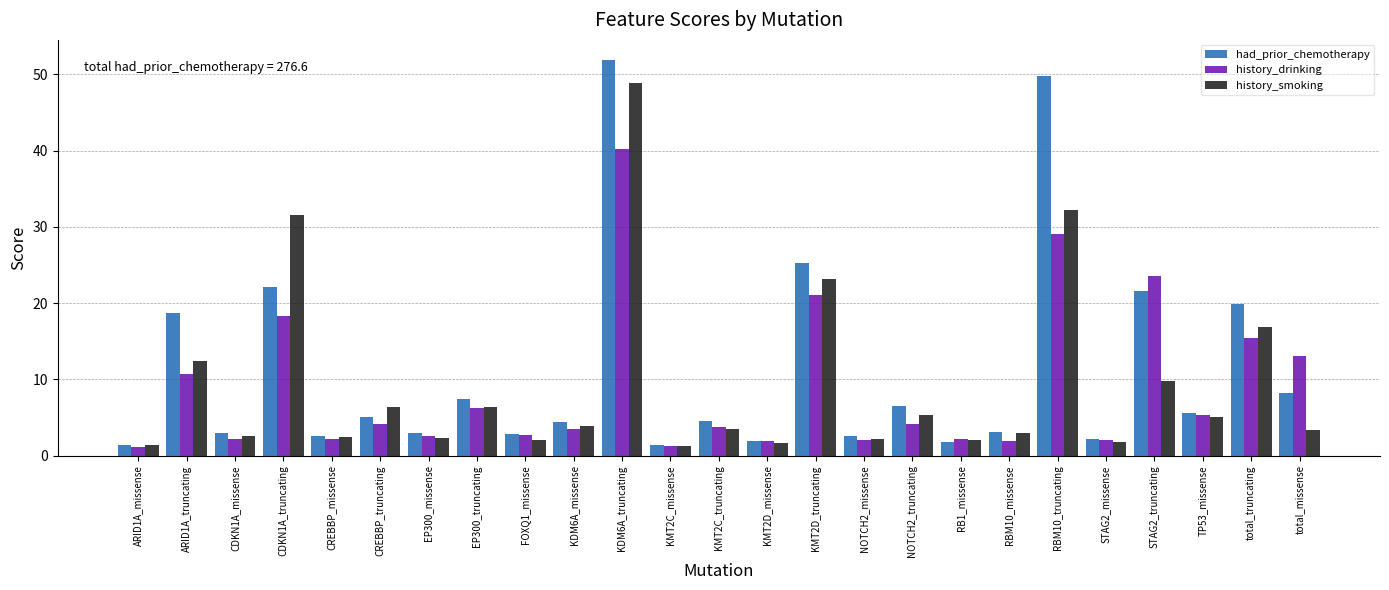

Rank the series by their maximum value, from lowest to highest.

history_drinking, history_smoking, had_prior_chemotherapy